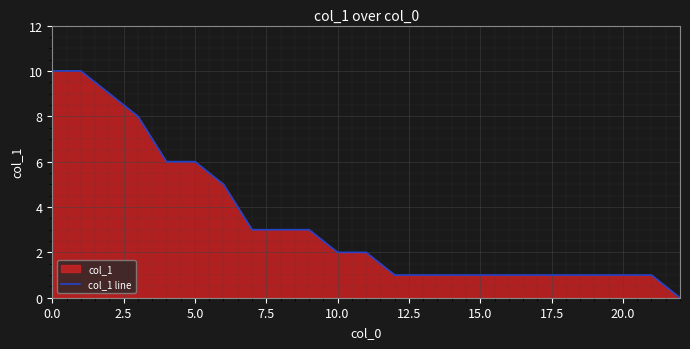

What is the maximum value shown in the chart?

10